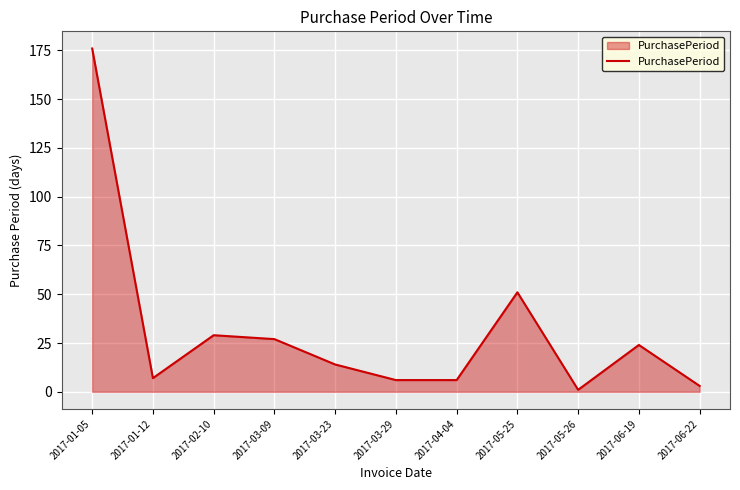

True or false: the data shows 3 at 2017-06-22.

True